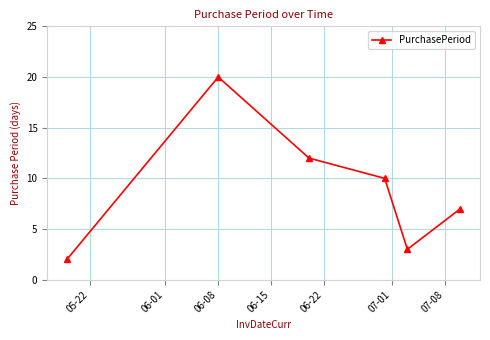

What is the greatest value displayed?

20